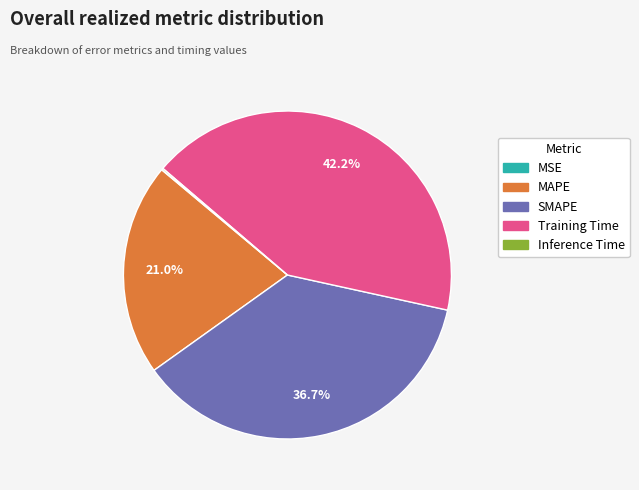

Is there any slice that represents more than half of the pie?

No